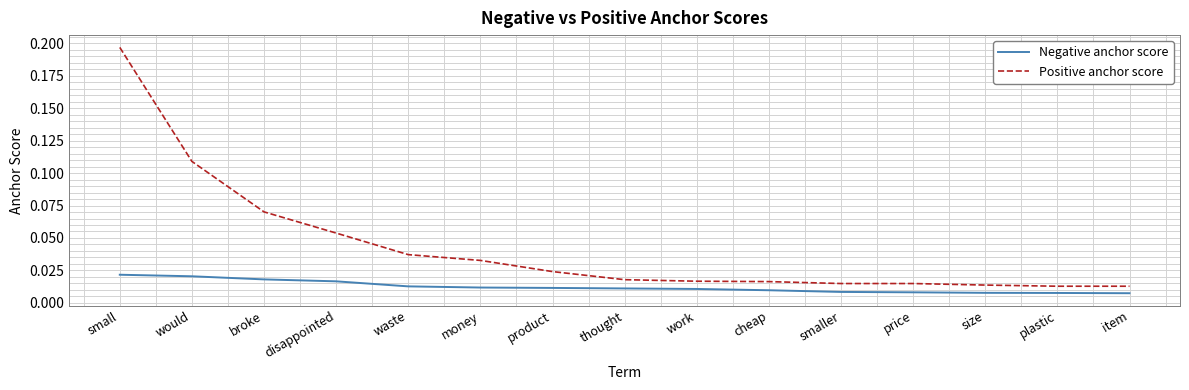

List the series in order of their overall mean, lowest first.

Negative anchor score, Positive anchor score